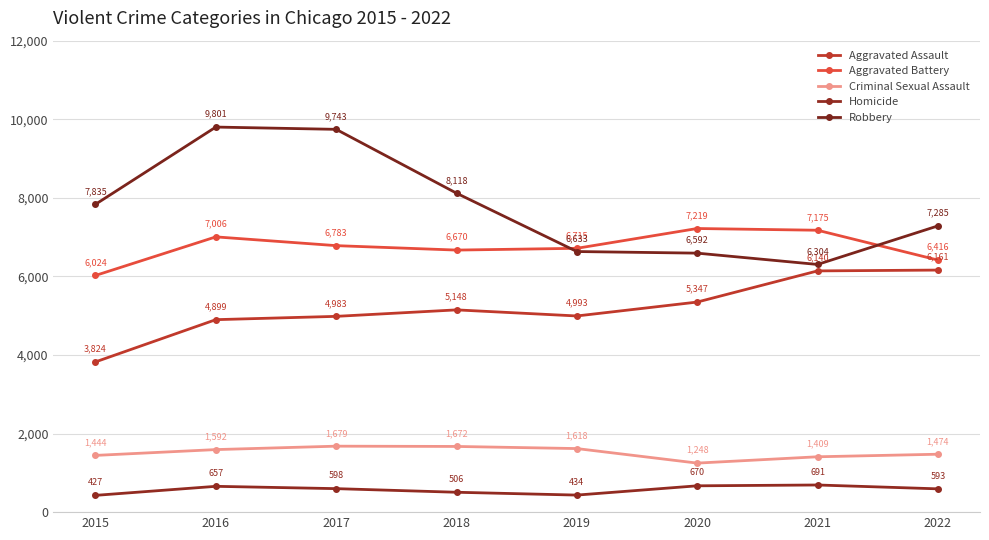

Reading right to left, transcribe all the data shown in this chart.

Aggravated Assault: 2022=6161	2021=6140	2020=5347	2019=4993	2018=5148	2017=4983	2016=4899	2015=3824
Aggravated Battery: 2022=6416	2021=7175	2020=7219	2019=6715	2018=6670	2017=6783	2016=7006	2015=6024
Criminal Sexual Assault: 2022=1474	2021=1409	2020=1248	2019=1618	2018=1672	2017=1679	2016=1592	2015=1444
Homicide: 2022=593	2021=691	2020=670	2019=434	2018=506	2017=598	2016=657	2015=427
Robbery: 2022=7285	2021=6304	2020=6592	2019=6633	2018=8118	2017=9743	2016=9801	2015=7835